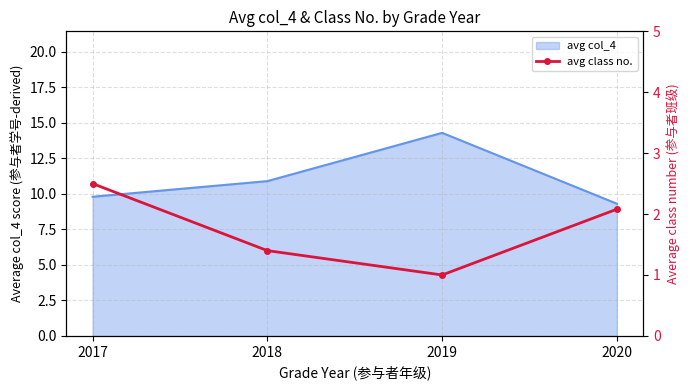

How many data points are less than 2?

2